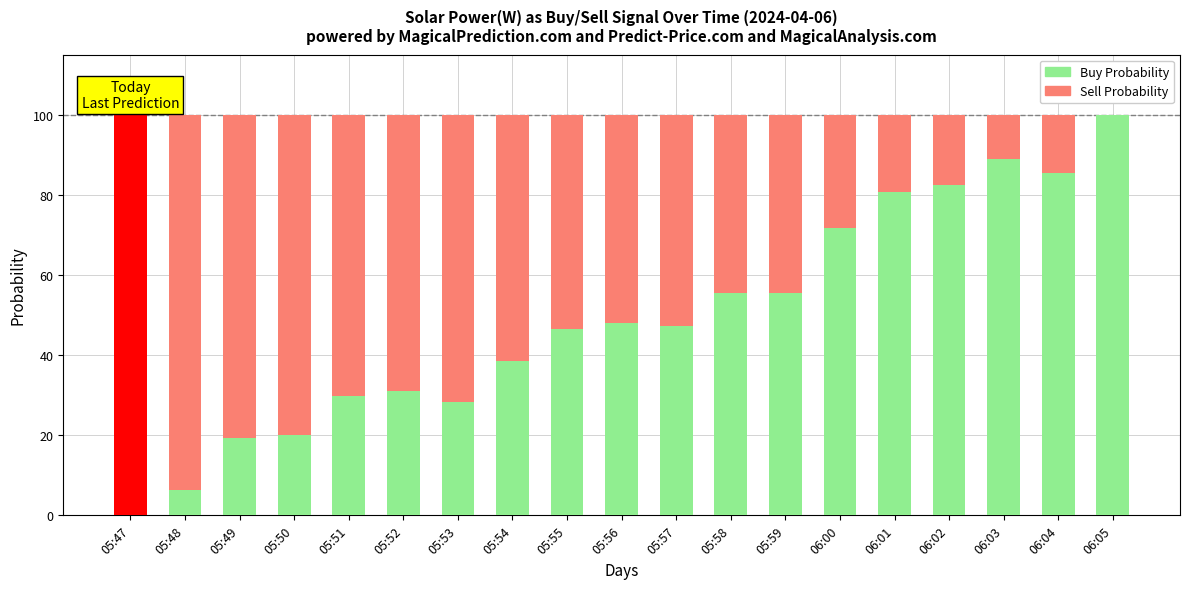

What is the difference between the maximum and minimum values in the Inverse Power / Sell Probability series?

99.9